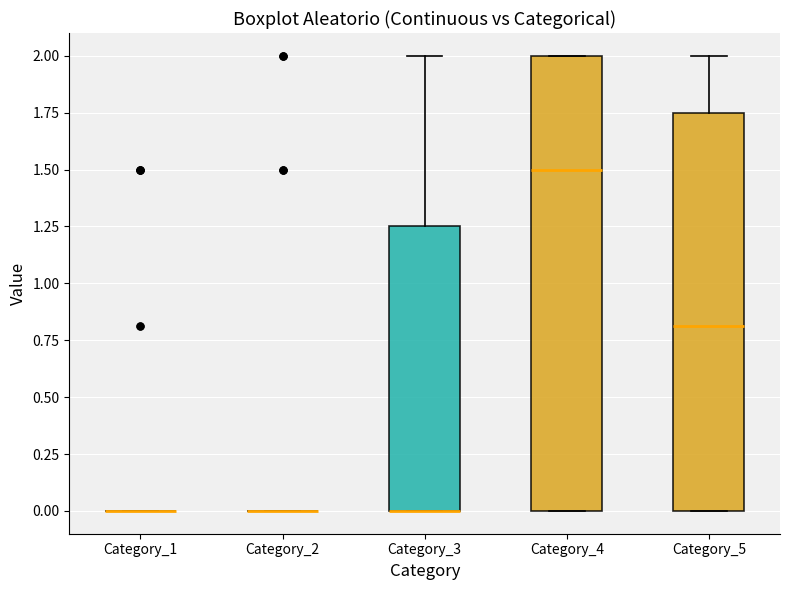

Reading left to right, read every box against the y-axis: the position of its median line, the range the box covers, and the ends of its whiskers. The values are not printed on the chart, so give them approximately, as read against the axis.

Category_1: box collapsed to a line at 0.00, whiskers 0.00 to 0.00
Category_2: box collapsed to a line at 0.00, whiskers 0.00 to 0.00
Category_3: median 0.00 (drawn on the box's lower edge), box 0.00 to 1.25, whiskers 0.00 to 2.00
Category_4: median 1.50, box 0.00 to 2.00, whiskers 0.00 to 2.00
Category_5: median 0.80, box 0.00 to 1.75, whiskers 0.00 to 2.00